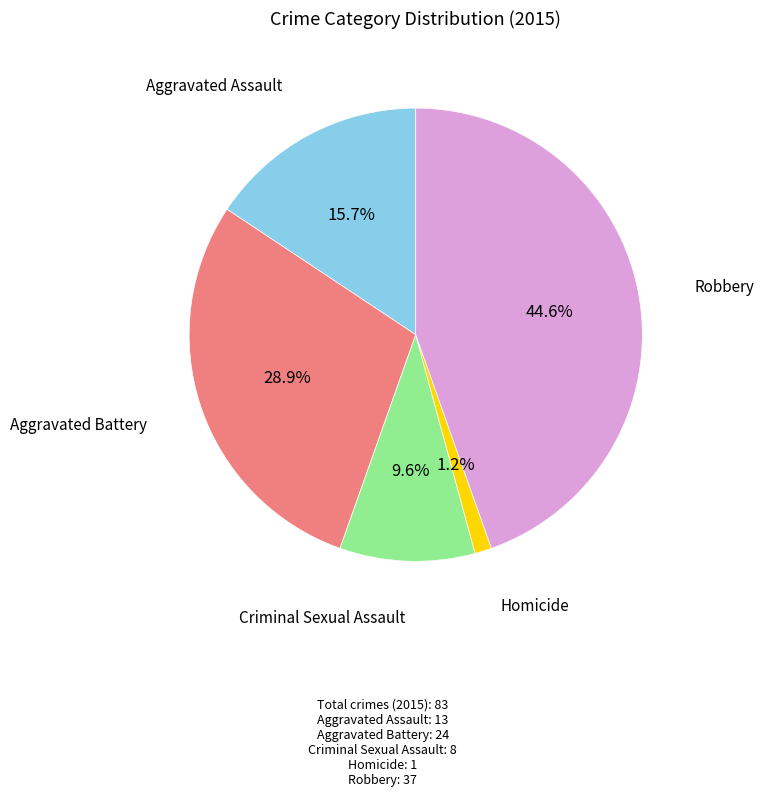

To the nearest percent, what is the average slice percentage?

20%